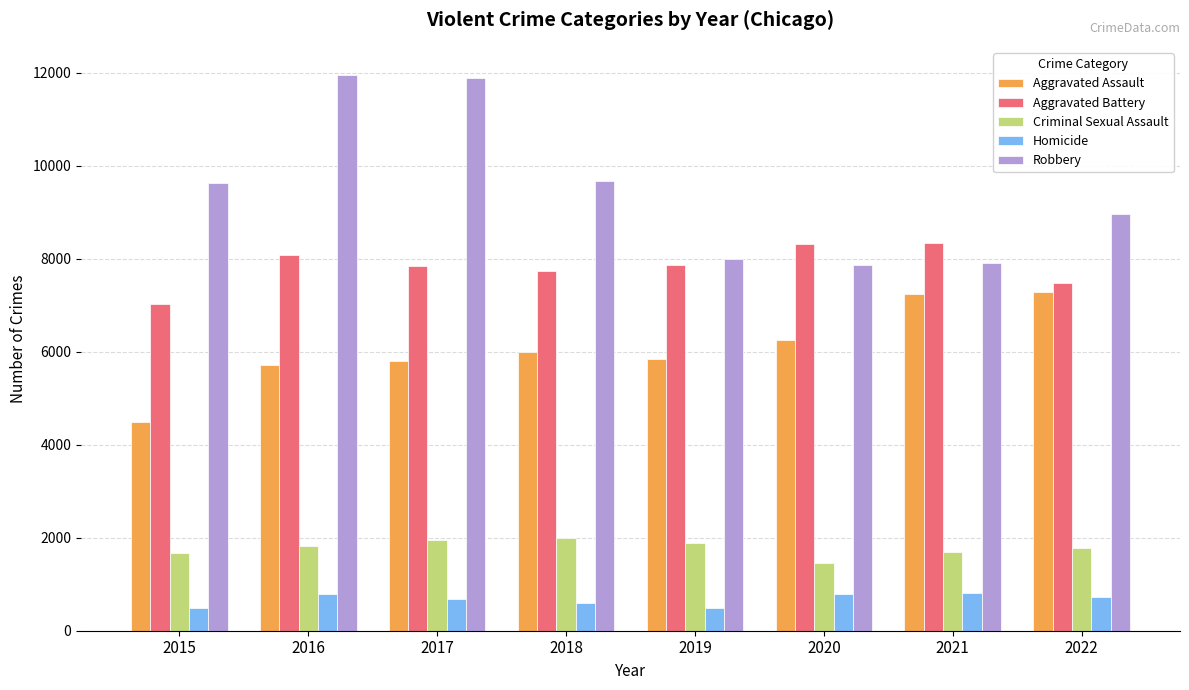

How many bars are there in total?

40